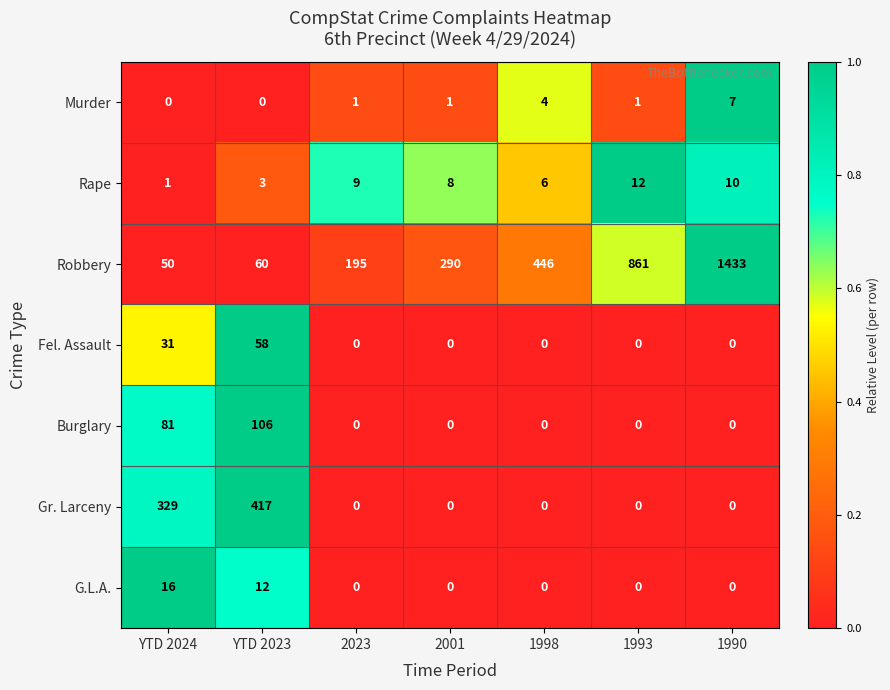

What is the sum of the Robbery values at YTD 2023 and 1990?

1493